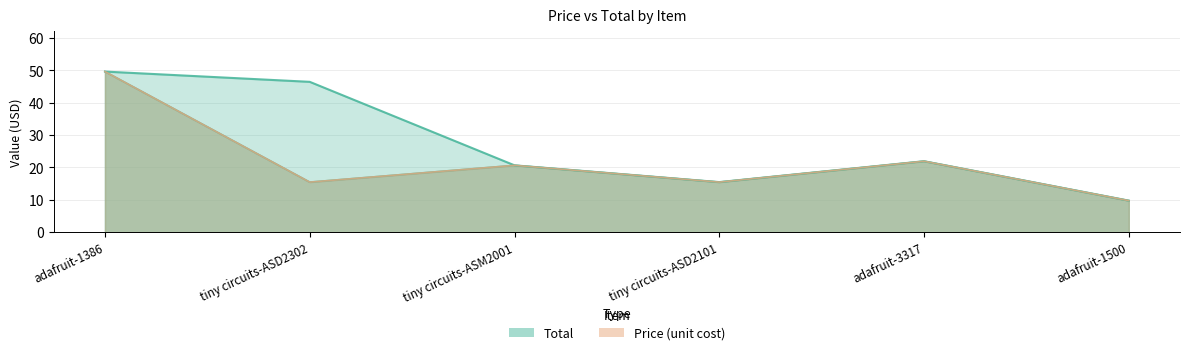

Which category has the lowest value across all series?

adafruit-1500